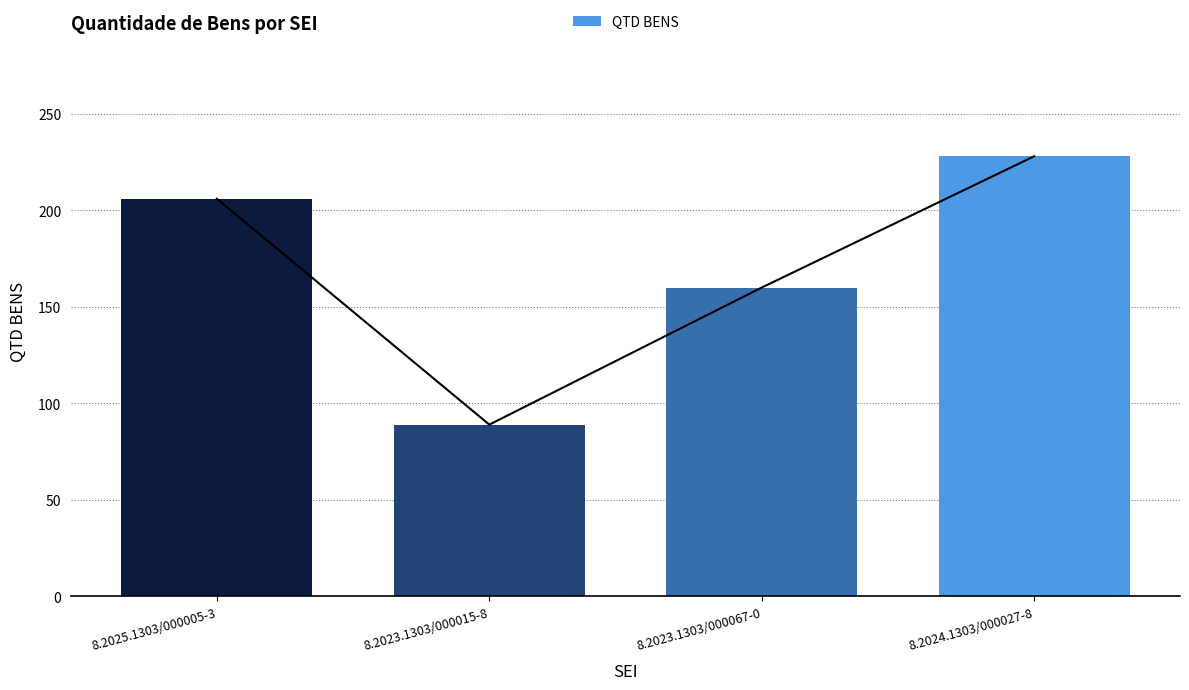

At which category does the chart reach its peak across all series?

8.2024.1303/000027-8